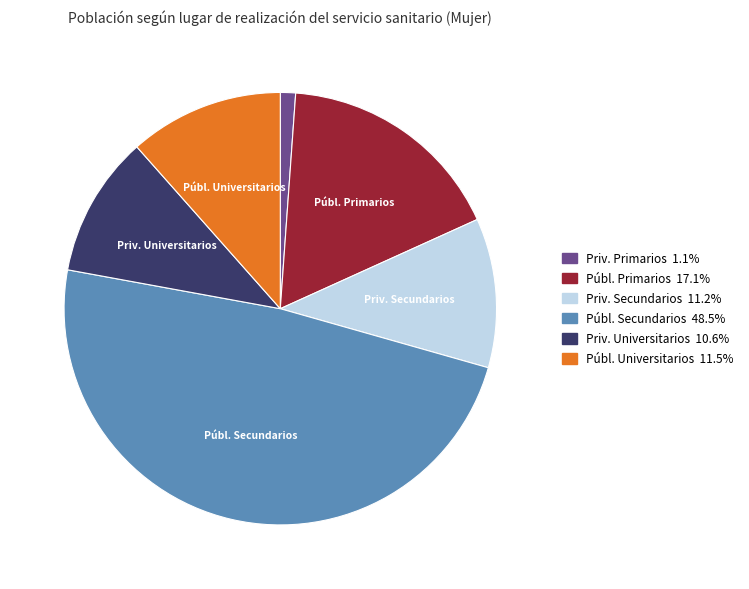

Does any single category account for the majority?

No